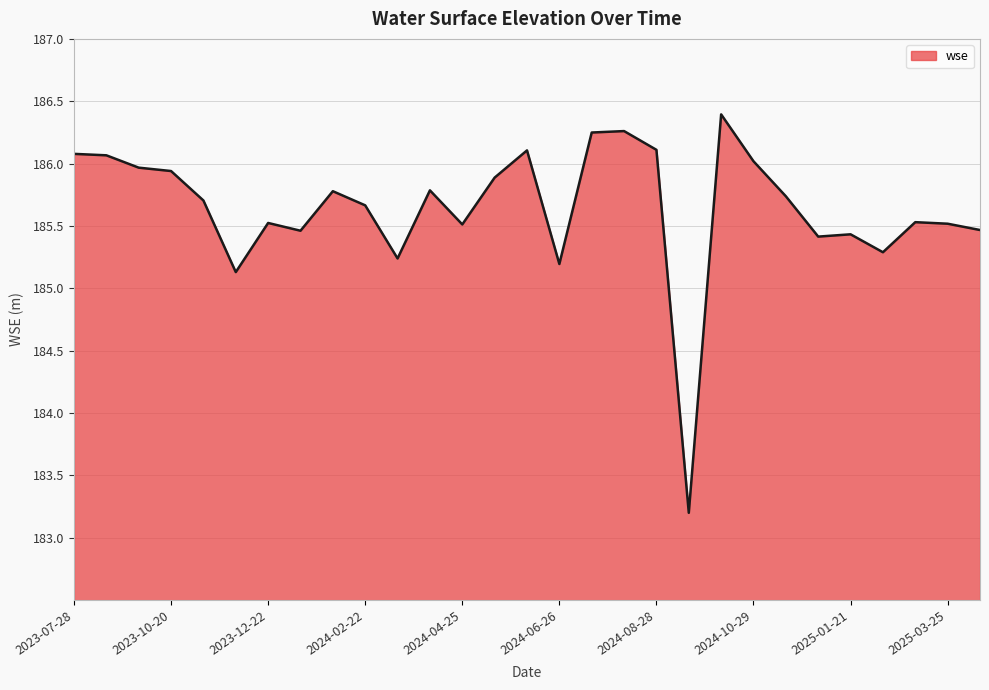

What is the difference between the maximum and minimum values?

3.2